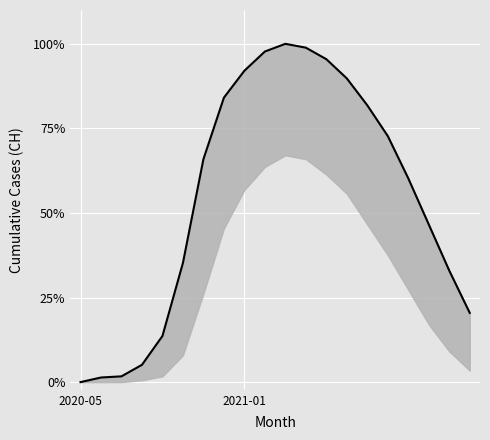

What is the difference between the values at 13 and 15?

150